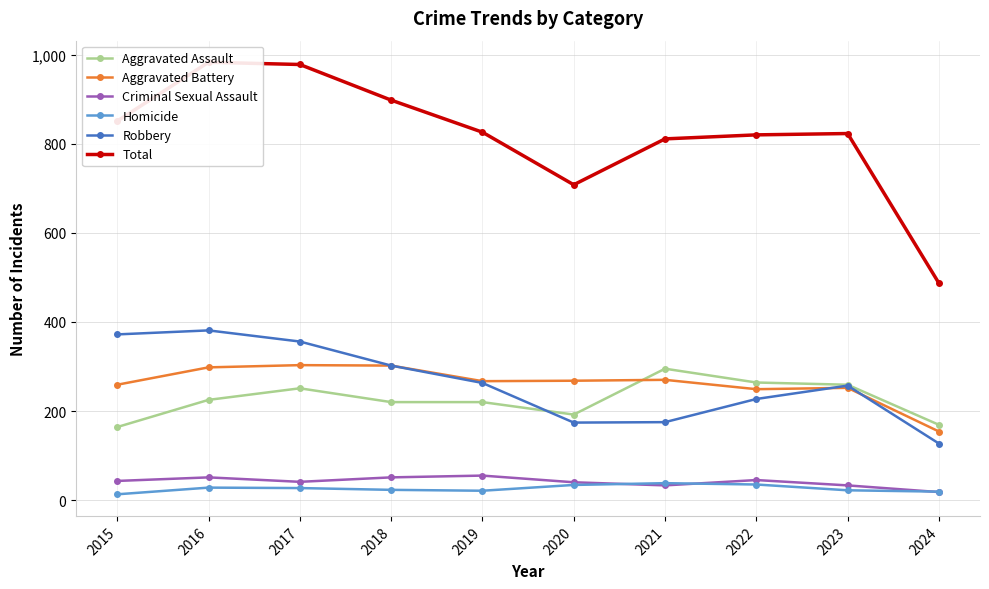

What is the sum of the Aggravated Battery values at 2021 and 2019?

537